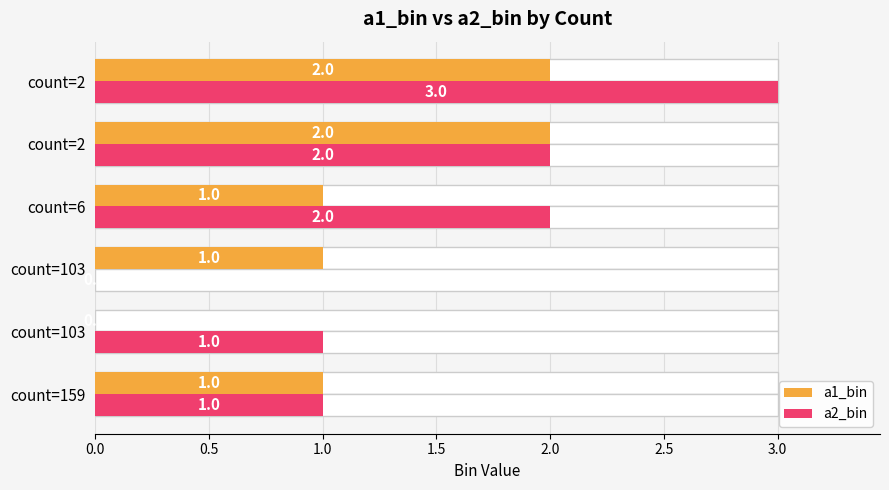

Which series has the widest spread of values?

a2_bin